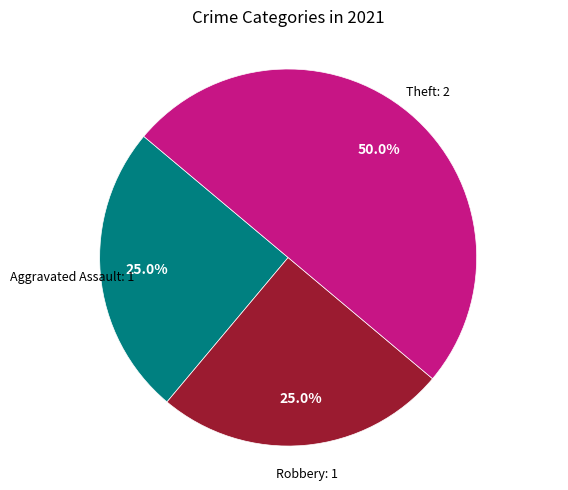

Count the number of slices in the pie.

3